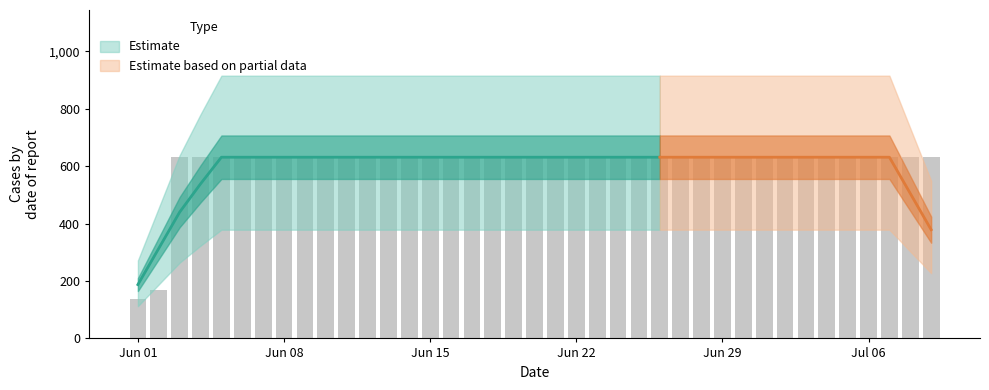

Rank the categories by value from highest to lowest.

2020-06-03, 2020-06-04, 2020-06-05, 2020-06-06, 2020-06-07, 2020-06-08, 2020-06-09, 2020-06-10, 2020-06-11, 2020-06-12, 2020-06-13, 2020-06-14, 2020-06-15, 2020-06-16, 2020-06-17, 2020-06-18, 2020-06-19, 2020-06-20, 2020-06-21, 2020-06-22, 2020-06-23, 2020-06-24, 2020-06-25, 2020-06-26, 2020-06-27, 2020-06-28, 2020-06-29, 2020-06-30, 2020-07-01, 2020-07-02, 2020-07-03, 2020-07-04, 2020-07-05, 2020-07-06, 2020-07-07, 2020-07-08, 2020-07-09, 2020-06-02, 2020-06-01